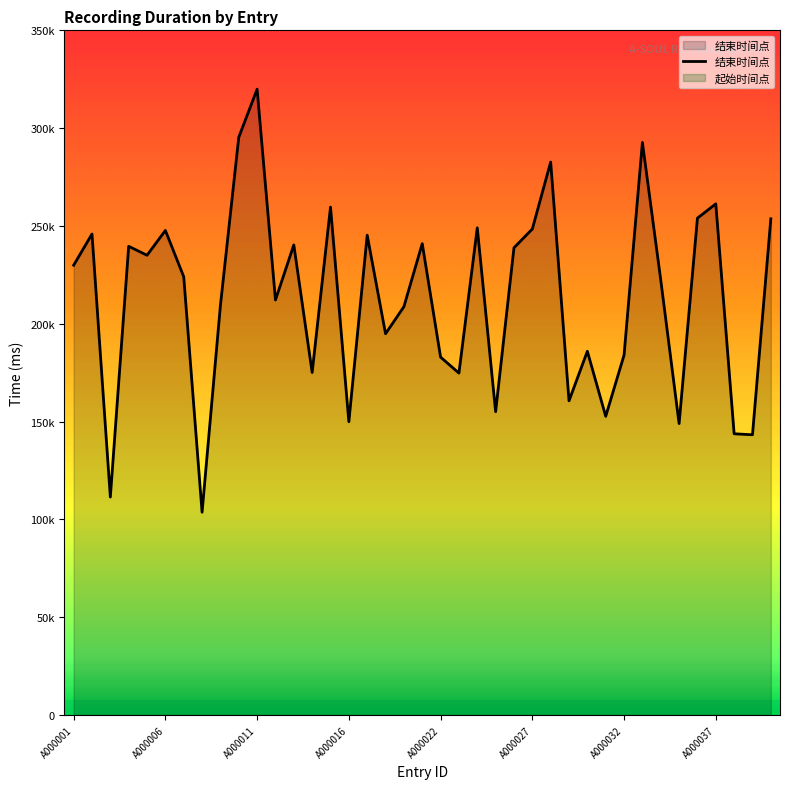

At which label does the data first exceed 224064?

A000001